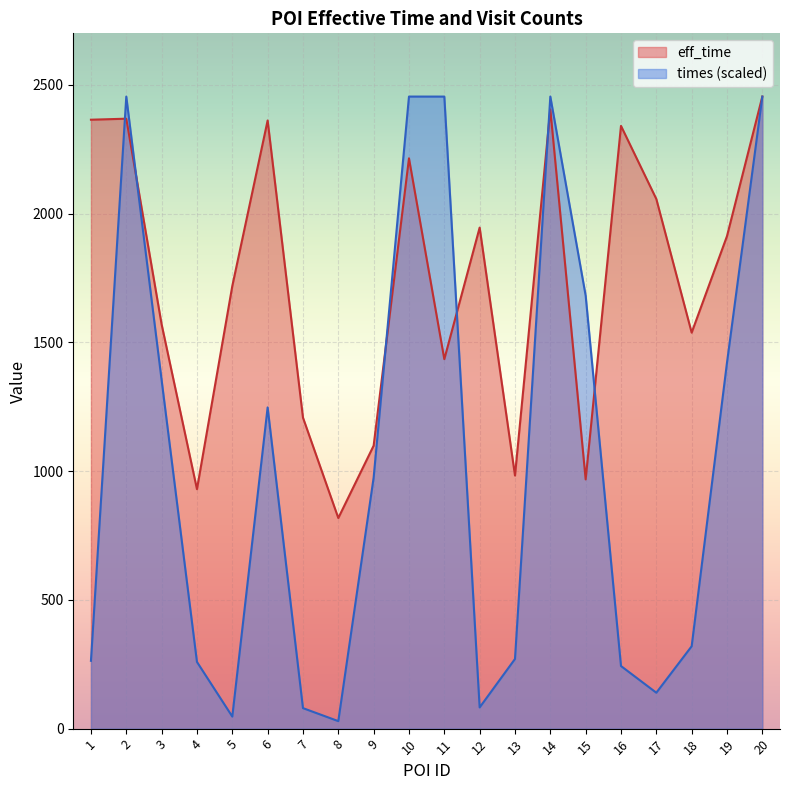

After their last crossing, which series has the higher values: times or eff_time?

eff_time